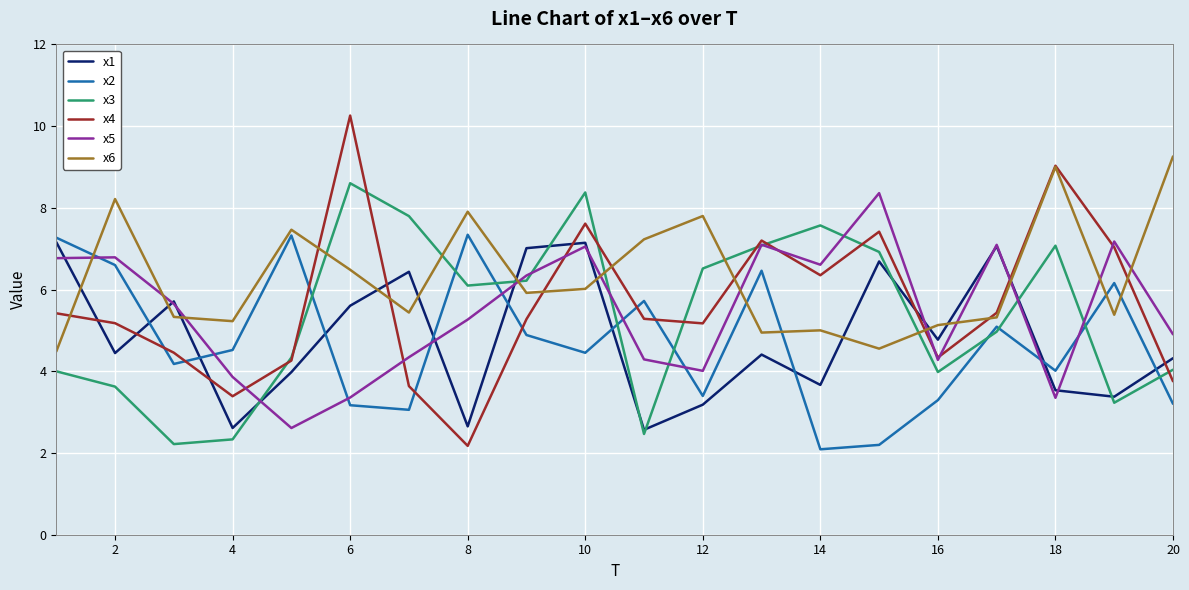

Which series has the largest total across all categories?

x6